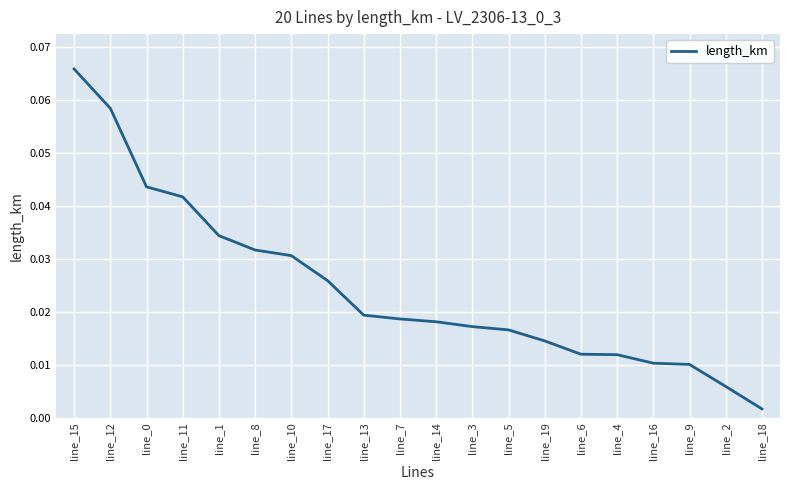

Which has a higher value, line_10 or line_3?

line_10